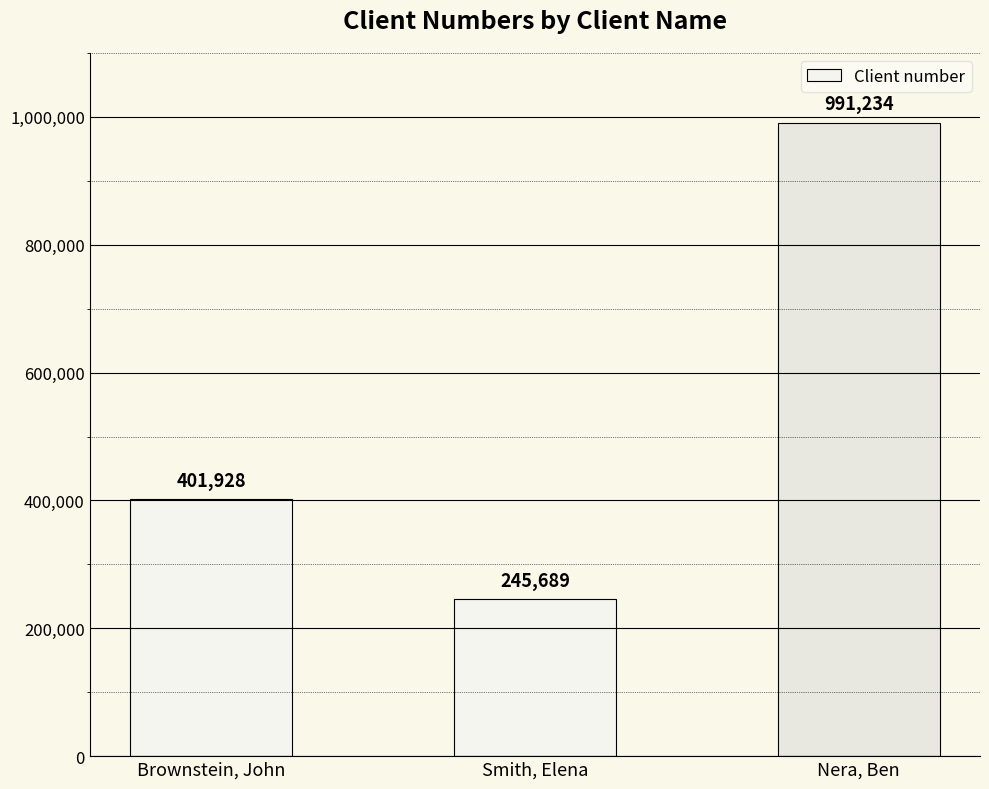

Reading right to left, transcribe all the data shown in this chart.

Nera, Ben=991234	Smith, Elena=245689	Brownstein, John=401928